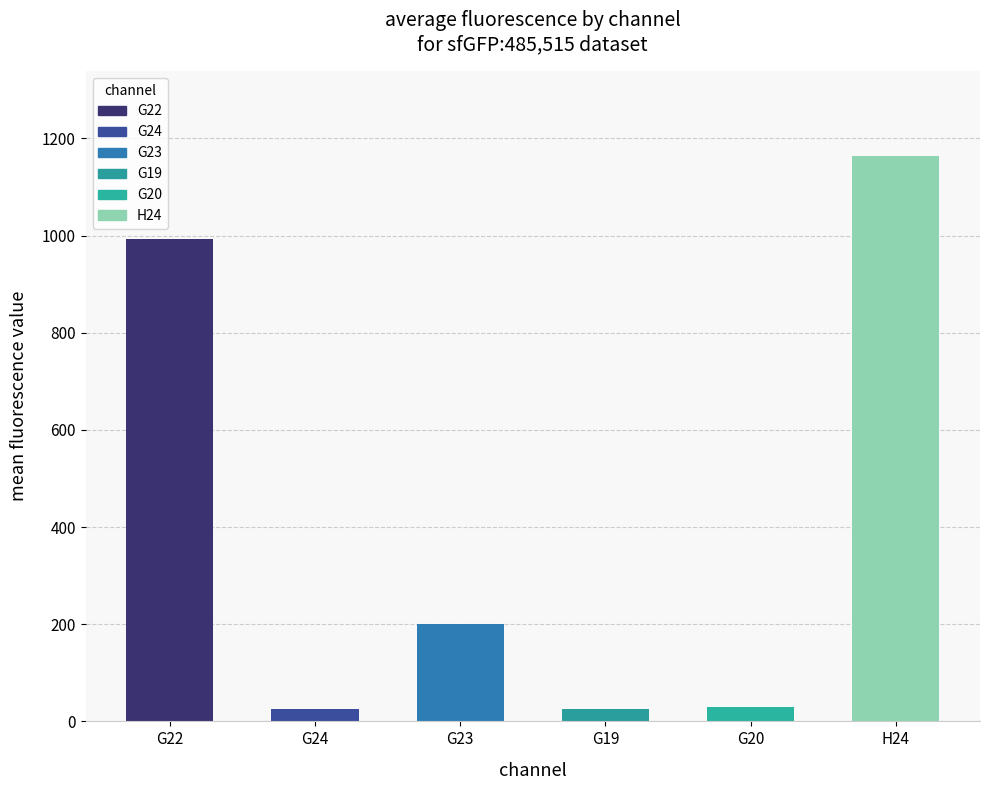

What is the average value?

406.2